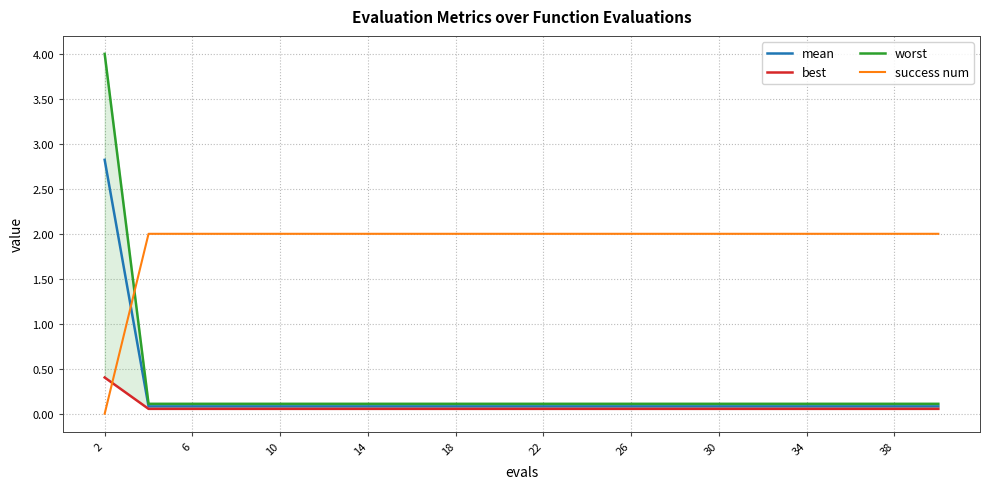

How many intersections are there between success num and mean?

1